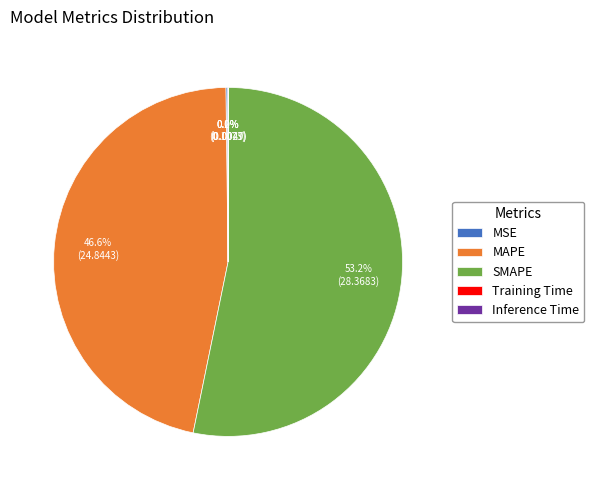

Which has a higher value, SMAPE or MAPE?

SMAPE